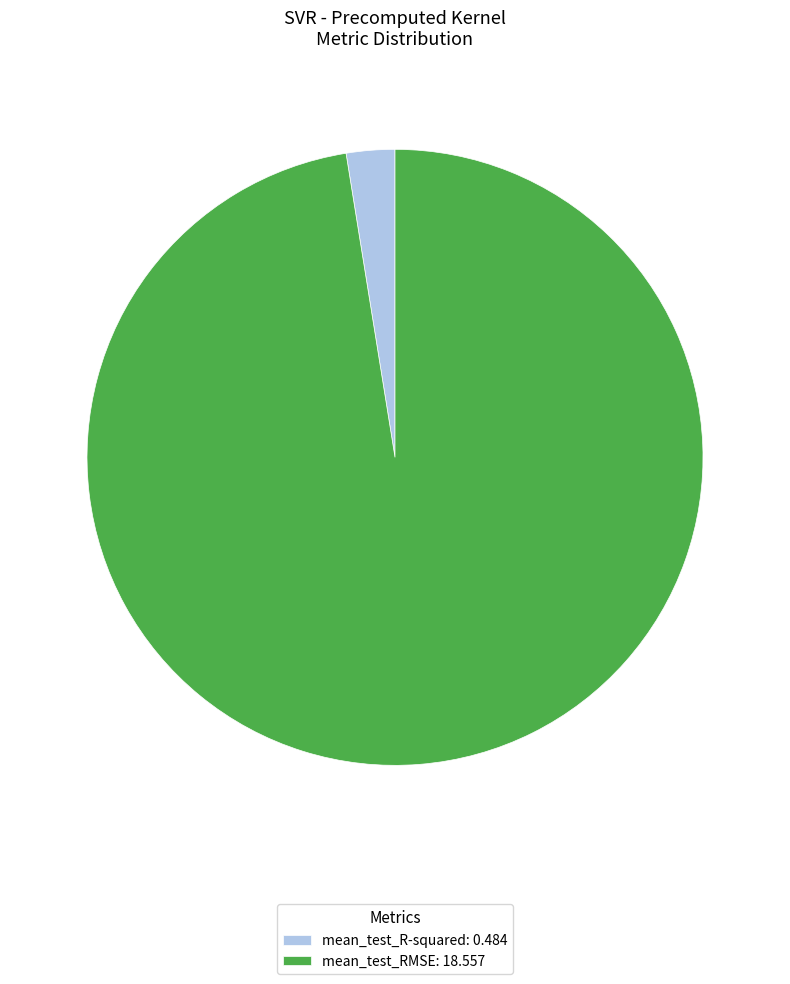

How many segments does this pie chart have?

2